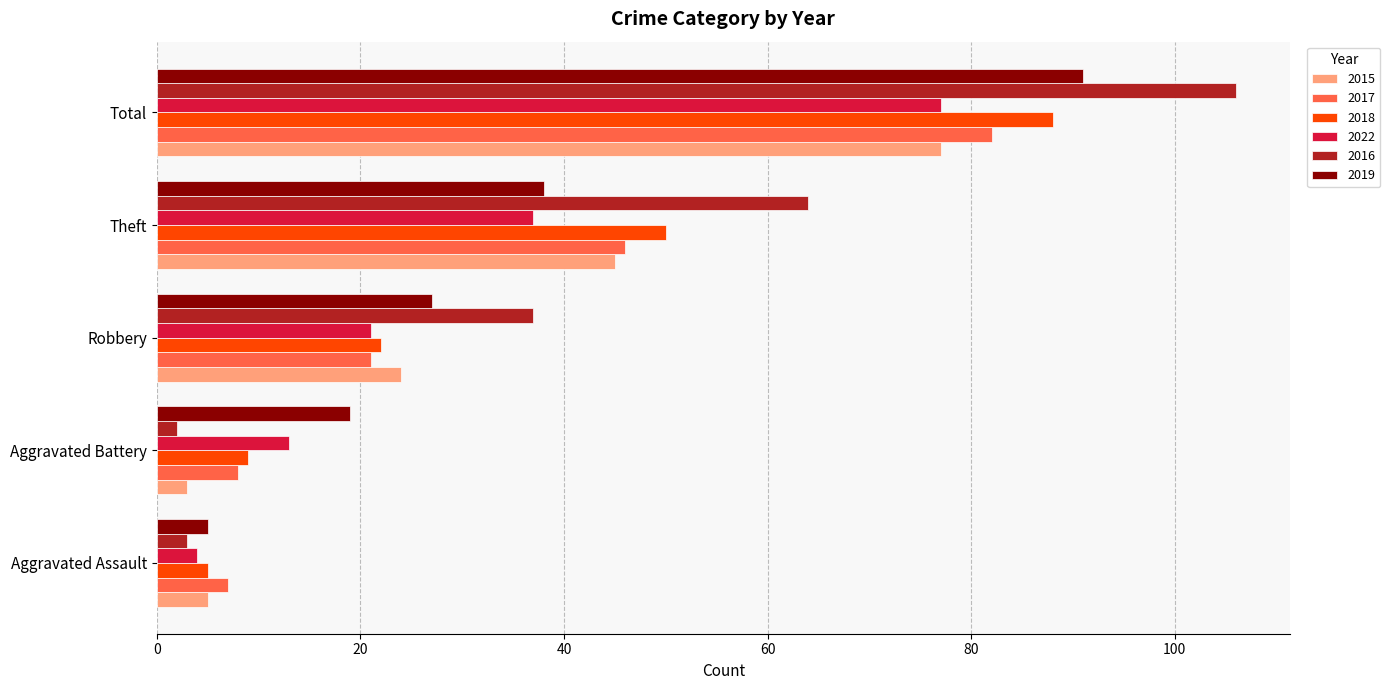

At which label is 2016 closest to 54?

Theft